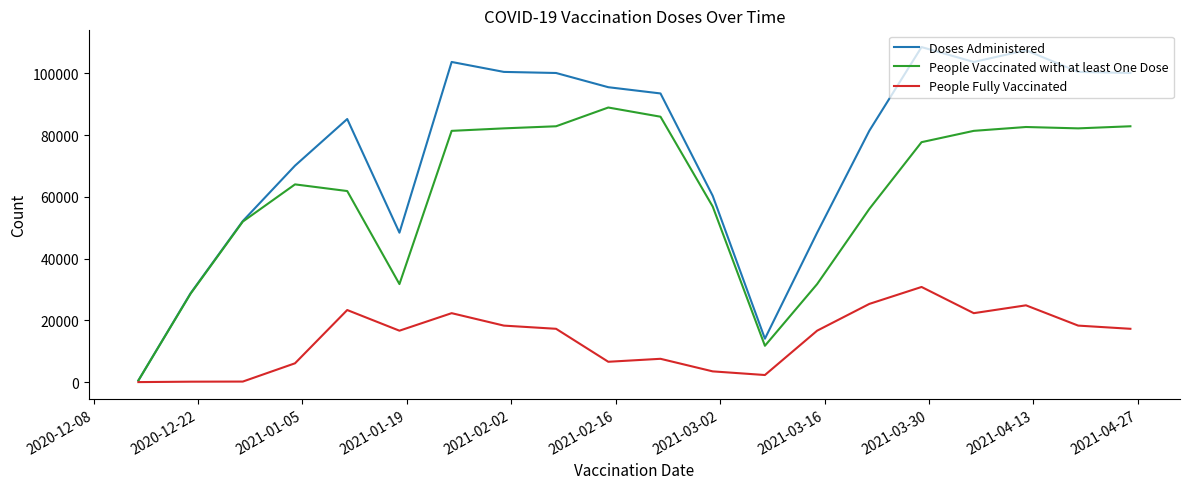

List the series in order of their peak value, lowest first.

People Fully Vaccinated, People Vaccinated with at least One Dose, Doses Administered